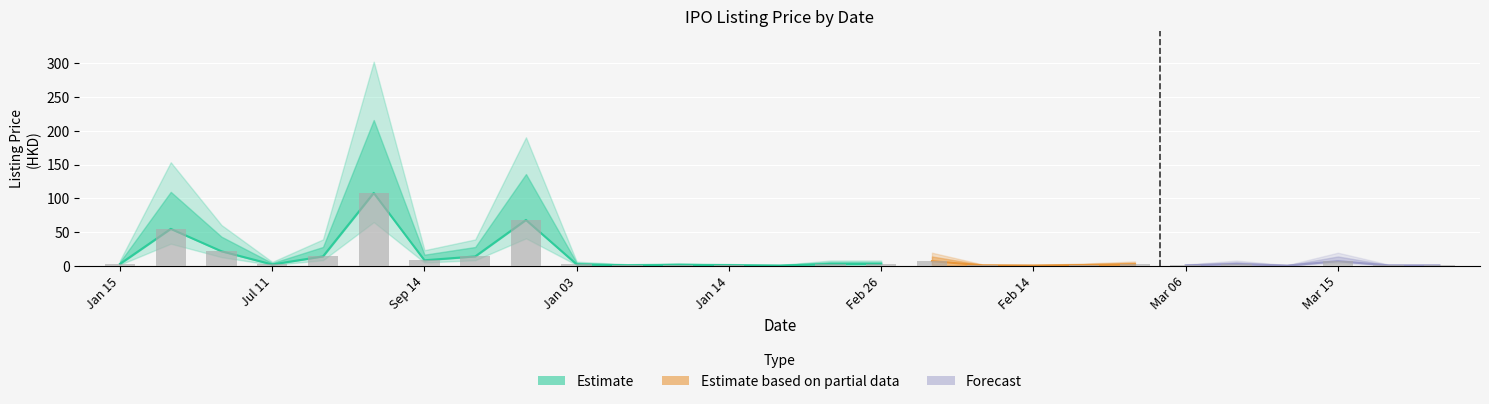

Reading left to right, what are all the values shown in this chart?

lower_bound: 2.9	54.8	21.6	2.1	14.0	108.0	8.3	14.0	68.0	2.2	0.5	1.0	0.5	0.2	2.2	2.8	1.4	0.8	0.4	1.0	0.4	0.8	2.4	0.4	7.0	0.7	0.5
mid_bound: 2.9	54.8	21.6	2.1	14.0	108.0	8.3	14.0	68.0	2.2	0.9	1.4	1.0	0.5	2.8	2.8	7.0	0.8	0.5	1.2	2.3	0.8	2.8	0.4	7.0	0.7	0.6
upper_bound: 5.8	109.6	43.2	4.2	28.0	216.0	16.6	28.0	136.0	4.4	1.8	2.9	2.0	1.0	5.6	5.6	13.9	1.5	1.0	2.5	4.6	1.5	5.6	0.8	13.9	1.4	1.2